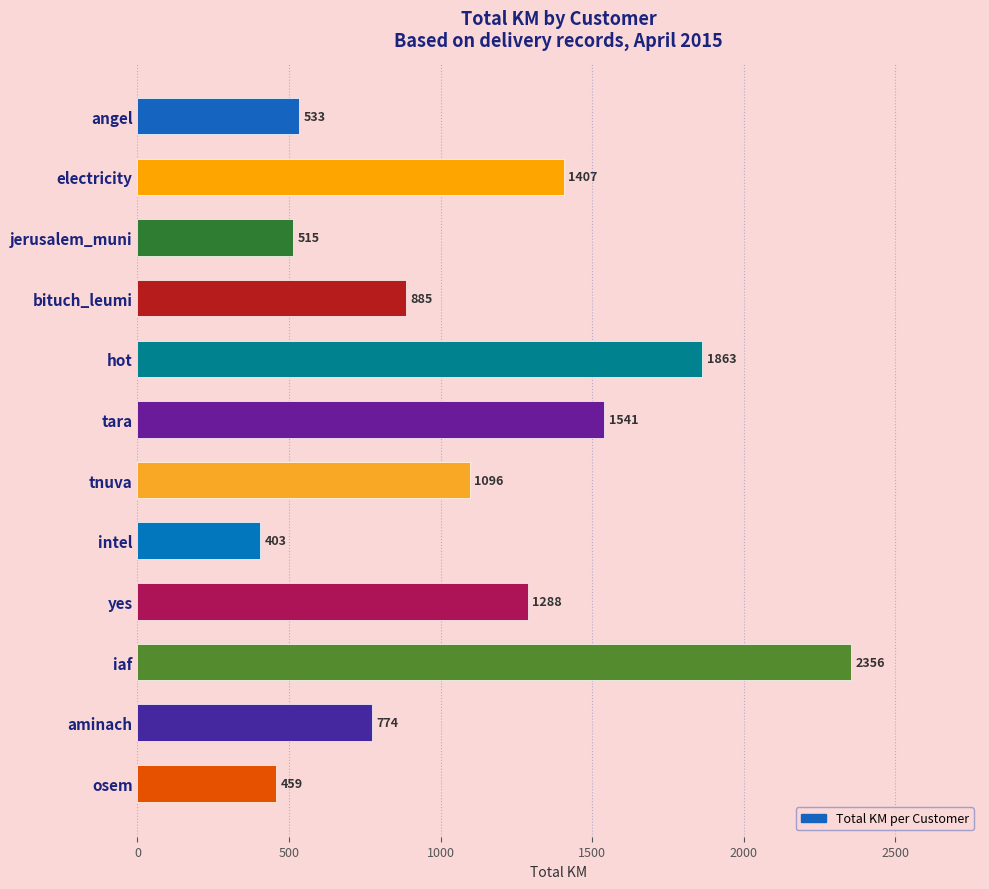

Between electricity and hot, which is larger?

hot